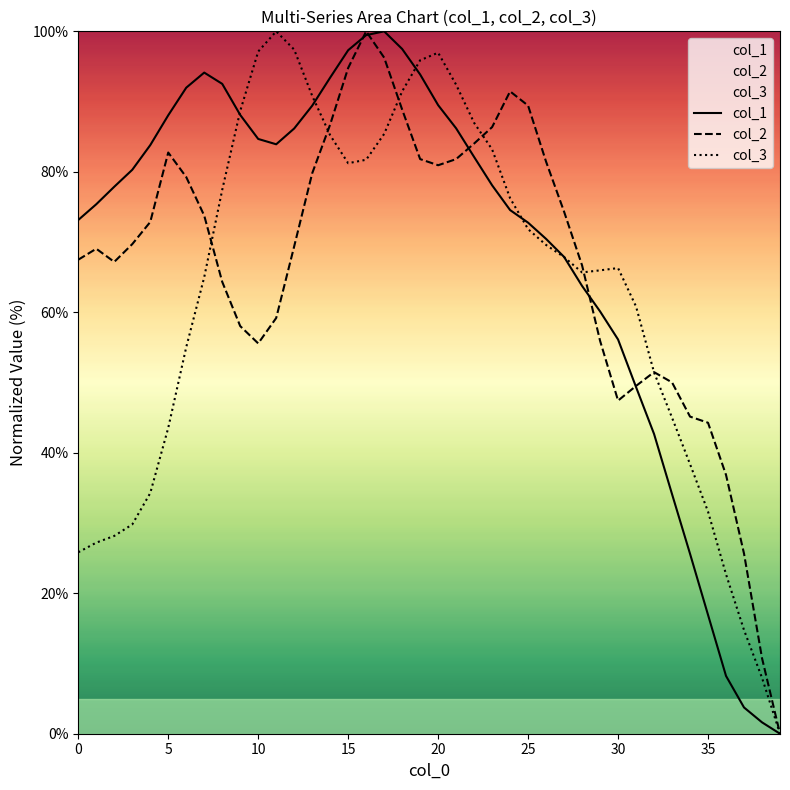

What is the average value of the col_3 series?

62.4